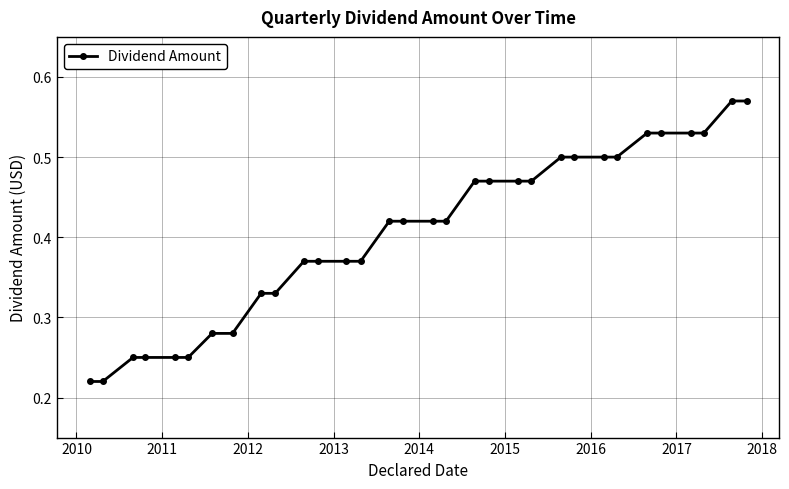

What is the sum of all values?

13.0